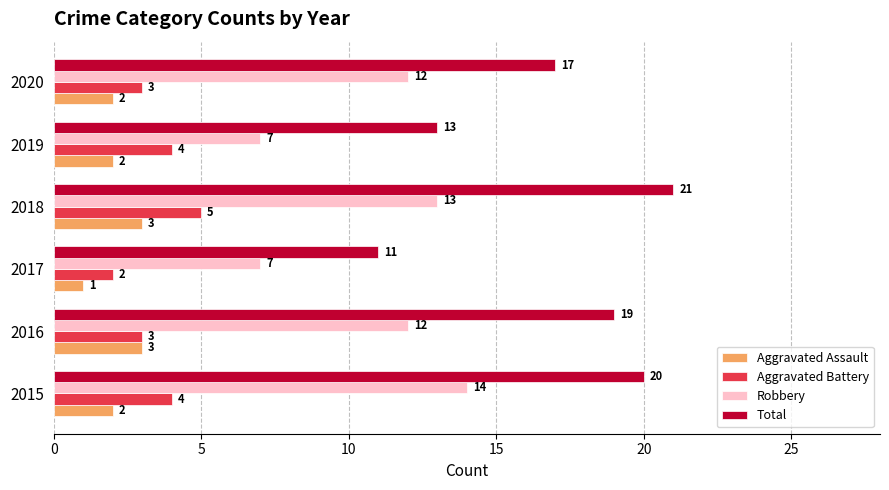

What is the difference between the highest and lowest values at 2020?

15